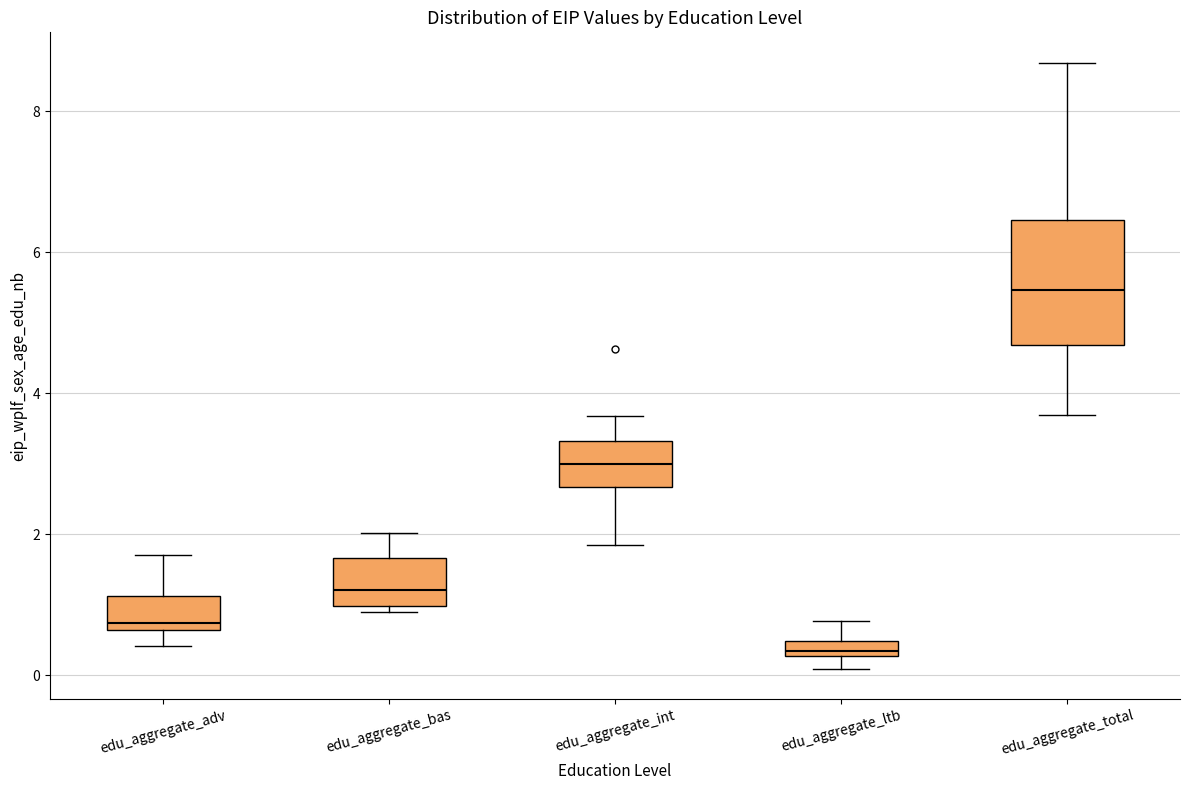

Comparing the boxes themselves (not the whiskers), which one is the tallest?

edu_aggregate_total